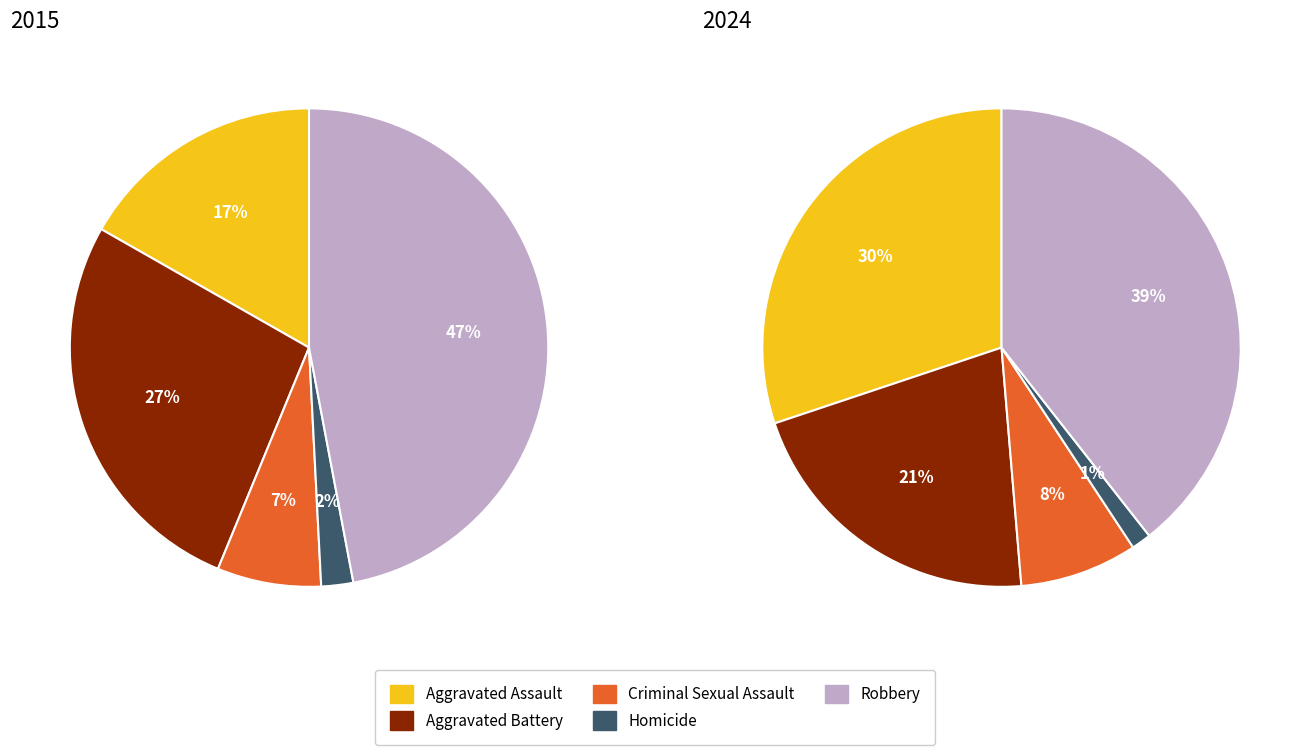

How many segments does this pie chart have?

5